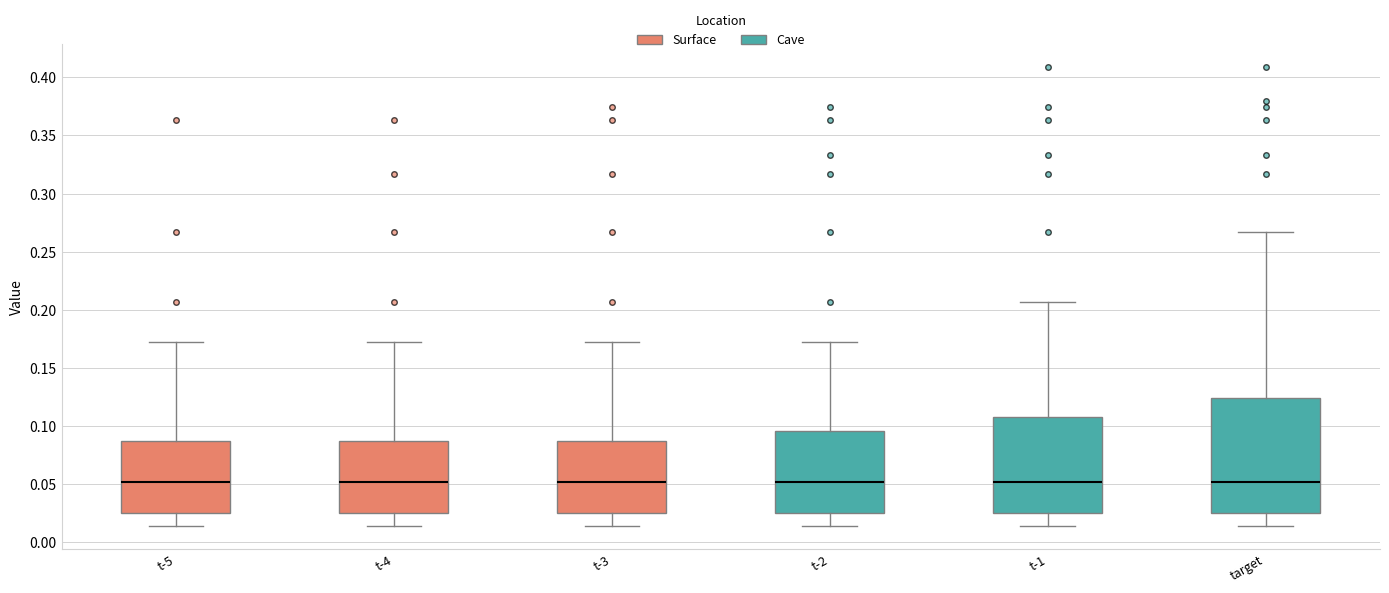

Reading left to right, read every box against the y-axis: the position of its median line, the range the box covers, and the ends of its whiskers. The values are not printed on the chart, so give them approximately, as read against the axis.

t-5: median 0.050, box 0.025 to 0.085, whiskers 0.015 to 0.170
t-4: median 0.050, box 0.025 to 0.085, whiskers 0.015 to 0.170
t-3: median 0.050, box 0.025 to 0.085, whiskers 0.015 to 0.170
t-2: median 0.050, box 0.025 to 0.095, whiskers 0.015 to 0.170
t-1: median 0.050, box 0.025 to 0.110, whiskers 0.015 to 0.205
target: median 0.050, box 0.025 to 0.125, whiskers 0.015 to 0.265